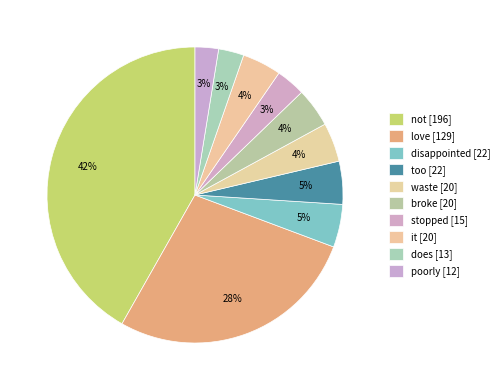

Does any single category account for the majority?

No